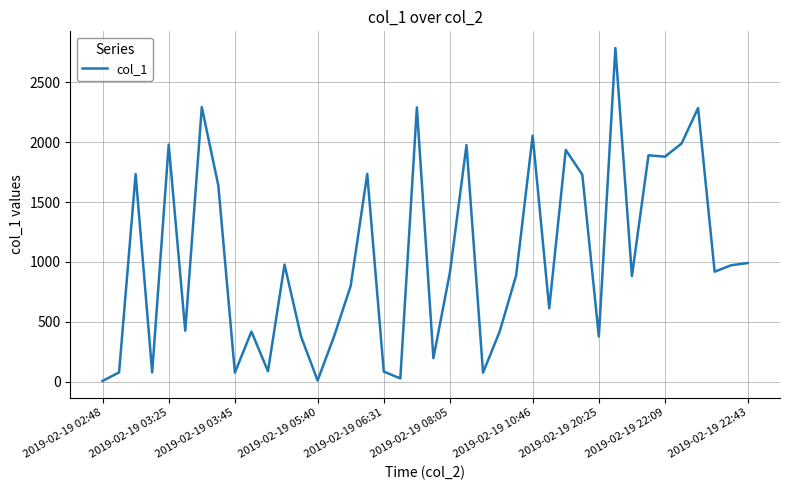

How many distinct data groups are displayed?

1